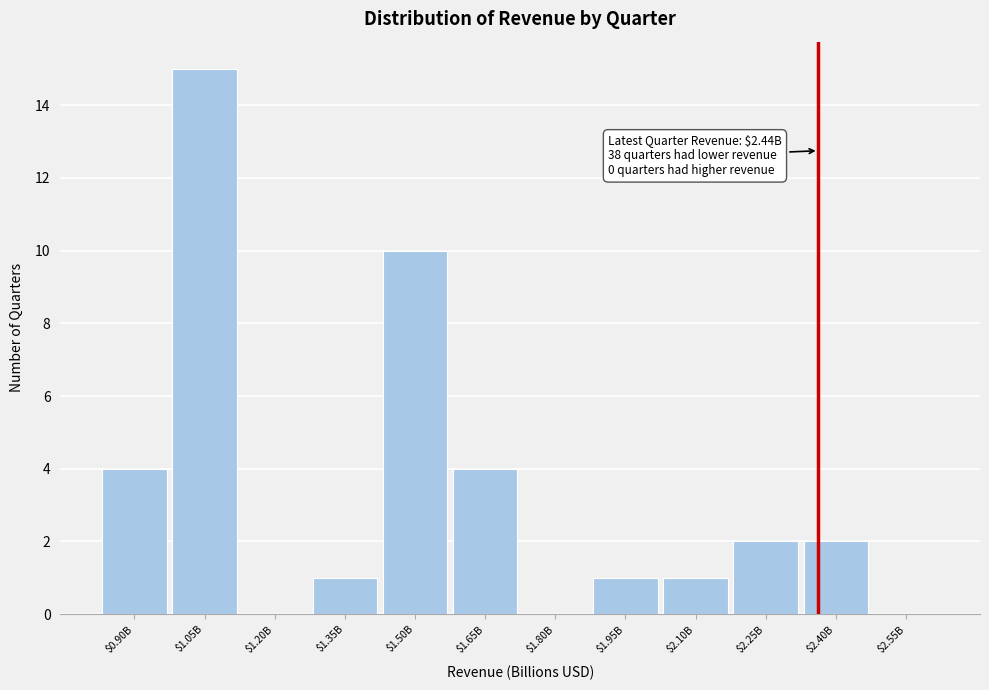

True or false: the data shows 4 at $0.90B.

True